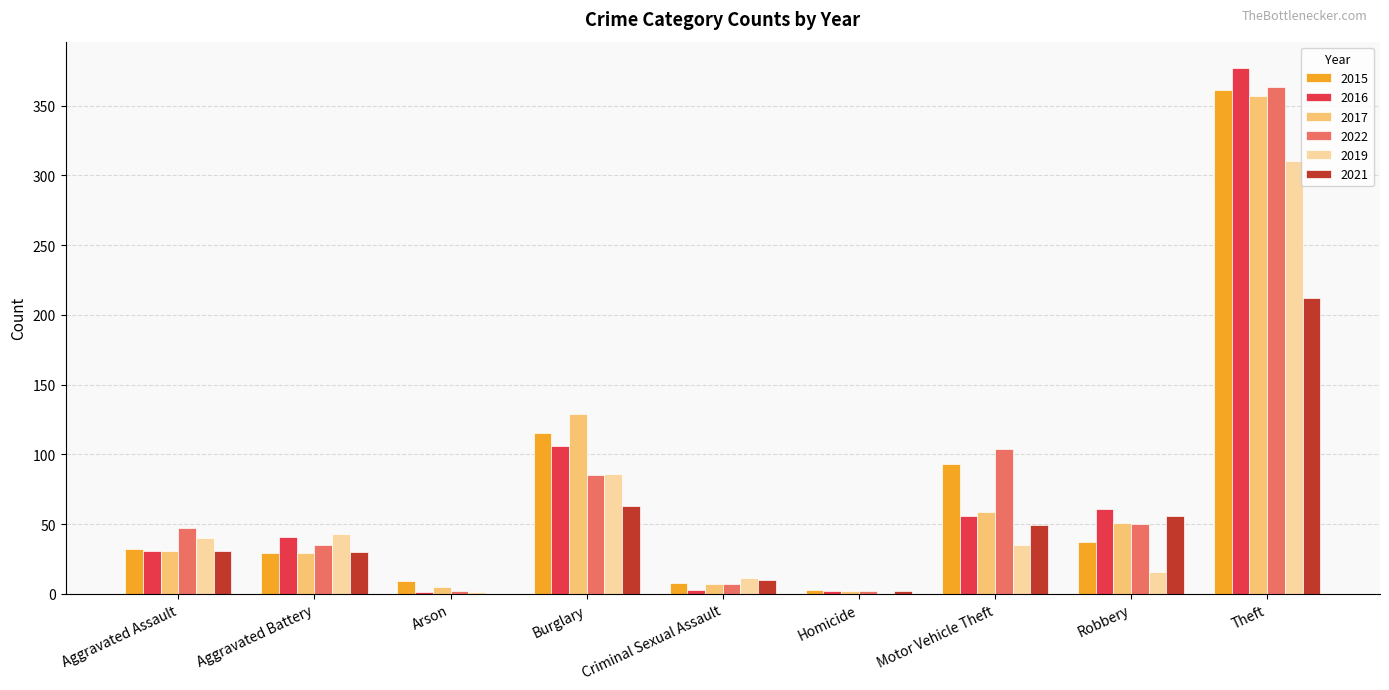

What is the maximum value for 2022?

363